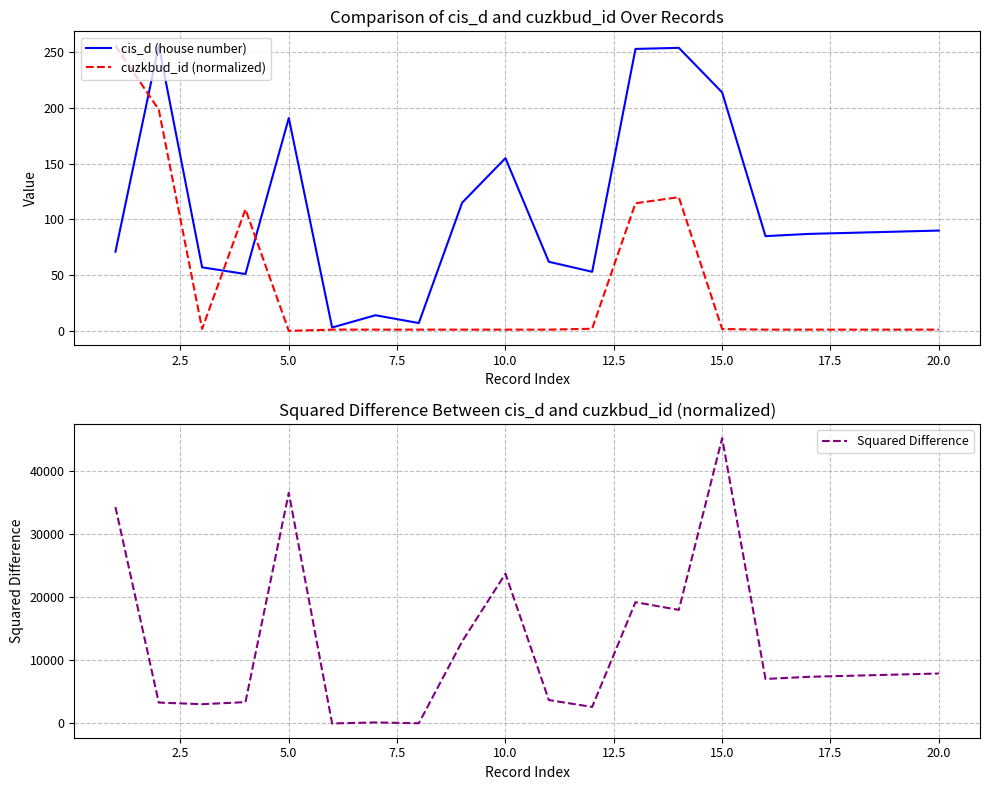

What is the highest value of the cis_d (house number) series?

256.0